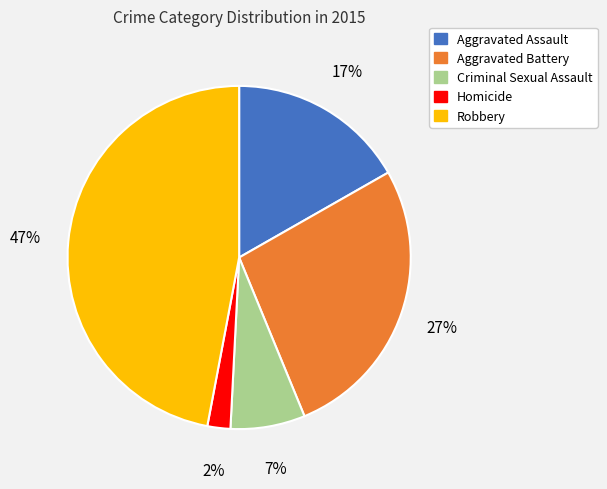

Is it true that Robbery is 47% of the pie?

True